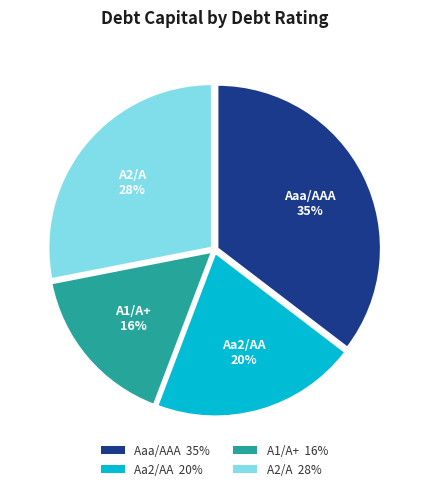

To the nearest percent, what percentage of the pie is Aa2/AA?

20%